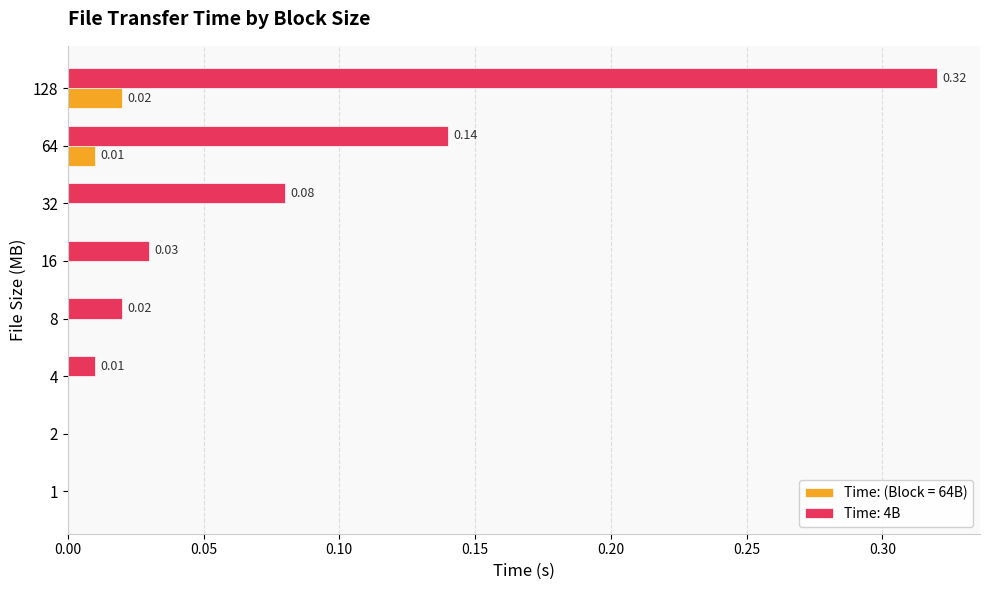

Which label corresponds to the largest value in the chart?

128